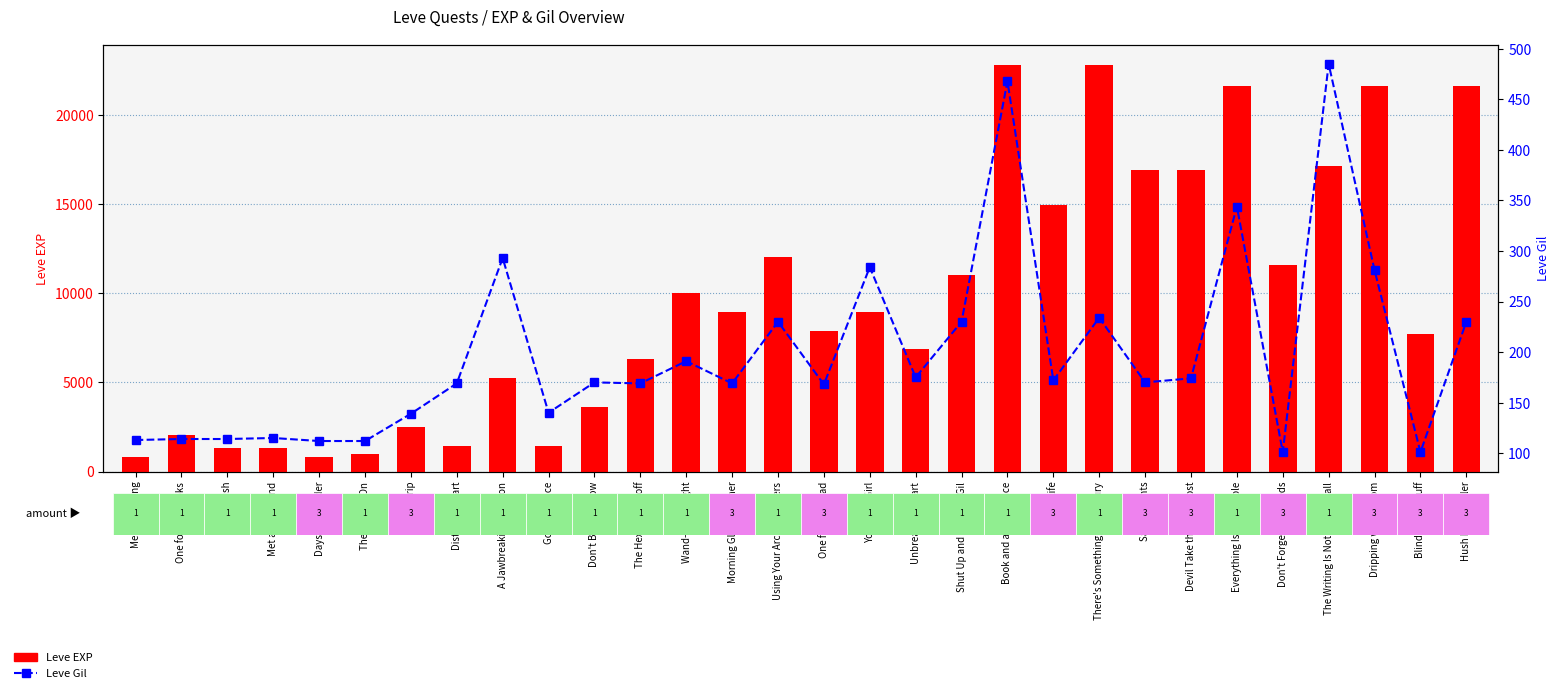

Reading left to right, extract all data points from this chart.

Leve EXP: Mercury Rising=800	One for the Books=2040	Root Rush=1330	Met a Sticky End=1330	Days of Chunder=800	The Bleat Is On=980	On the Drip=2490	Distill My Heart=1420	A Jawbreaking Weapon=5220	Gotta Bounce=1420	Don't Be So Tallow=3600	The Hexster Runoff=6280	Wand-full Tonight=9990	Morning Glass of Ether=8930	Using Your Arcane Powers=12030	One for the Road=7880	You Grow Girl=8930	Unbreak My Heart=6880	Shut Up and Take My Gil=11040	Book and a Hard Place=22790	Kiss of Life=14920	There's Something about Bury=22790	Sanity Points=16920	Devil Take the Foremost=16920	Everything Is Impossible=21600	Don't Forget Your Meds=11560	The Writing Is Not on the Wall=17120	Dripping with Venom=21600	Blind Man's Bluff=7710	Hush Little Wailer=21600
Leve Gil: Mercury Rising=113	One for the Books=114	Root Rush=114	Met a Sticky End=115	Days of Chunder=112	The Bleat Is On=112	On the Drip=139	Distill My Heart=169	A Jawbreaking Weapon=293	Gotta Bounce=140	Don't Be So Tallow=170	The Hexster Runoff=169	Wand-full Tonight=191	Morning Glass of Ether=169	Using Your Arcane Powers=230	One for the Road=168	You Grow Girl=284	Unbreak My Heart=175	Shut Up and Take My Gil=230	Book and a Hard Place=468	Kiss of Life=172	There's Something about Bury=234	Sanity Points=170	Devil Take the Foremost=174	Everything Is Impossible=344	Don't Forget Your Meds=101	The Writing Is Not on the Wall=485	Dripping with Venom=281	Blind Man's Bluff=101	Hush Little Wailer=230